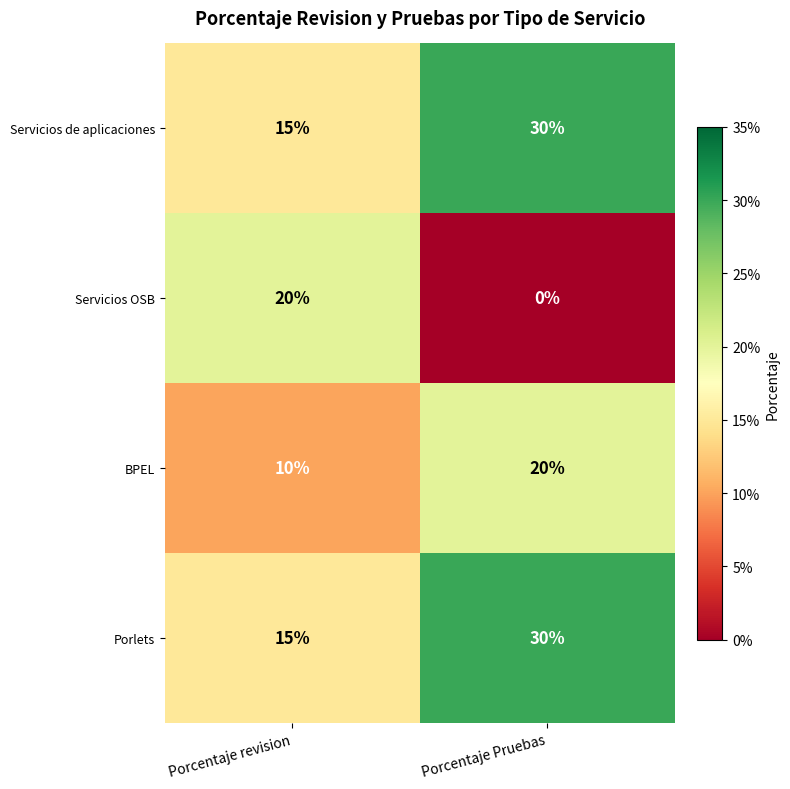

Reading left to right, transcribe all the data shown in this chart.

Servicios de aplicaciones: 15	30
Servicios OSB: 20	0
BPEL: 10	20
Porlets: 15	30